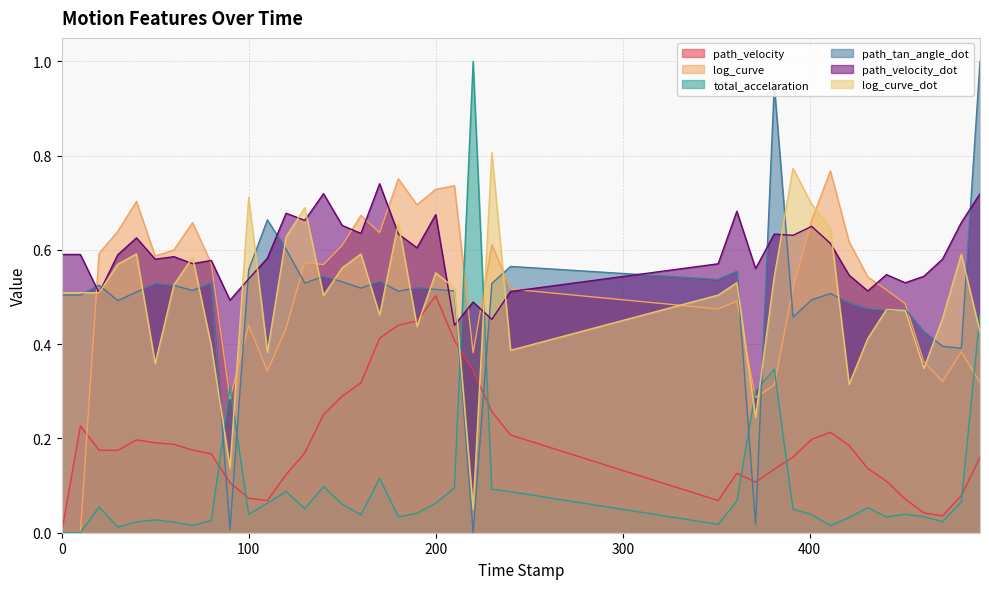

The path_velocity series shows 0.2 at 60.0. True or false?

True